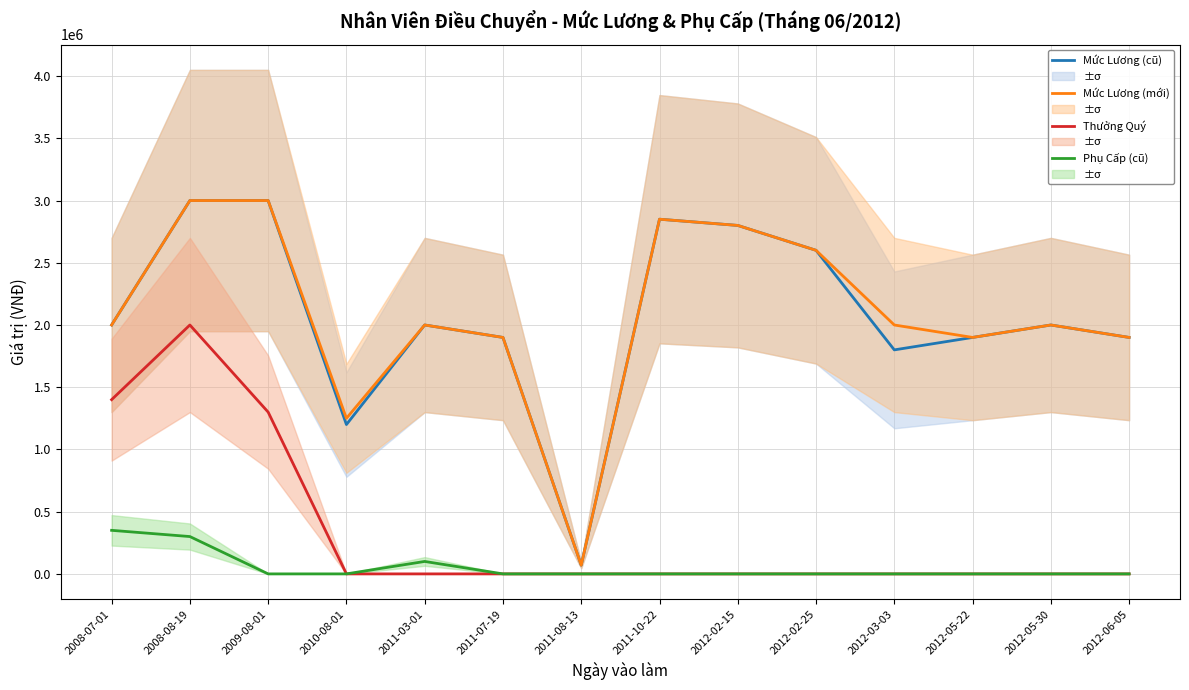

What is the difference between the Mức Lương (mới) values at 2012-02-25 and 2012-05-30?

600000